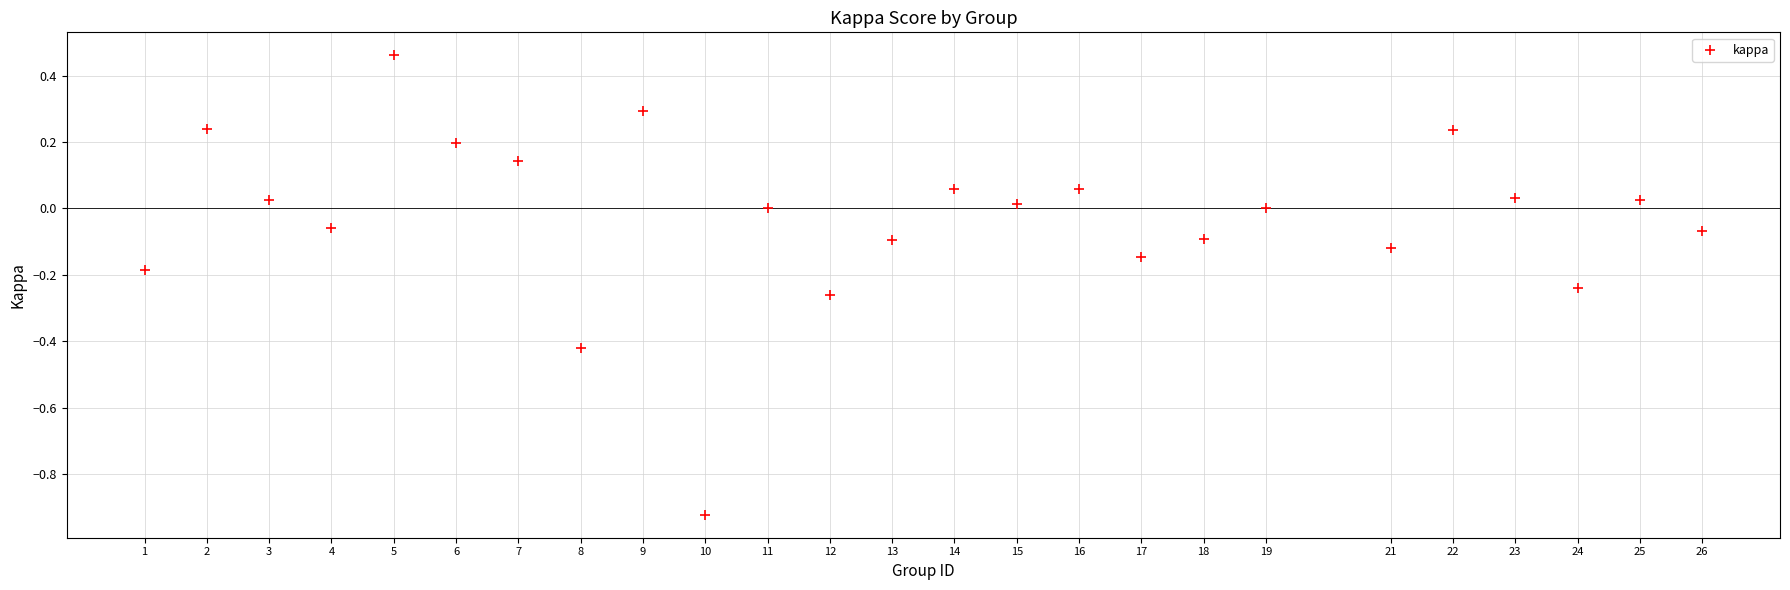

What is the range of Y values (max minus min)?

1.4